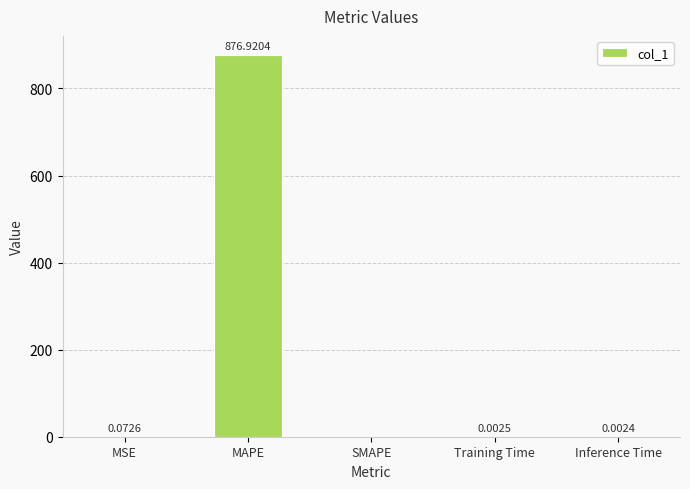

What is the sum of all values?

877.0